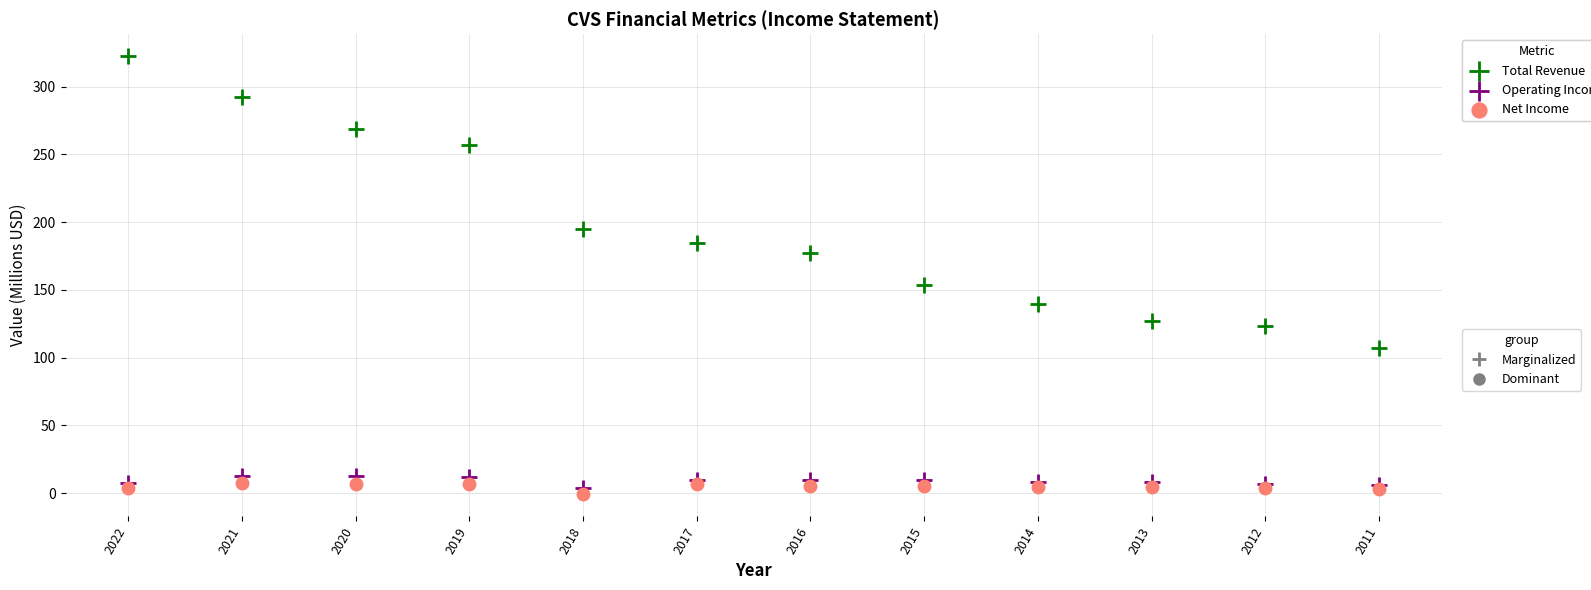

Across all series, what Y value is closest to 160?

153.3